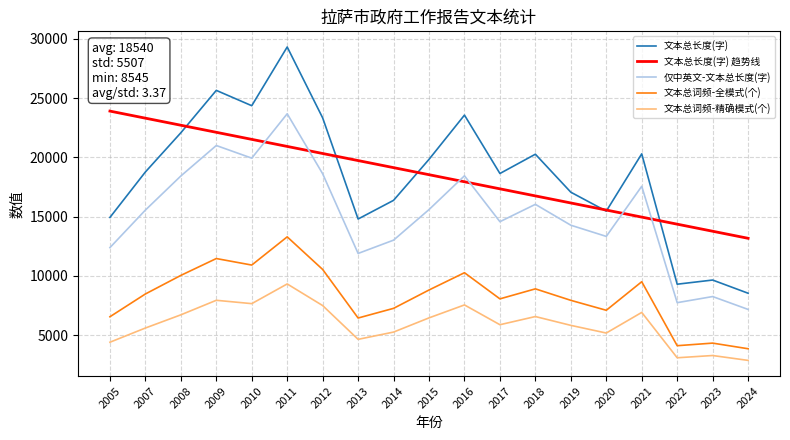

True or false: 文本总词频-全模式(个) and 仅中英文-文本总长度(字) cross at least once.

False